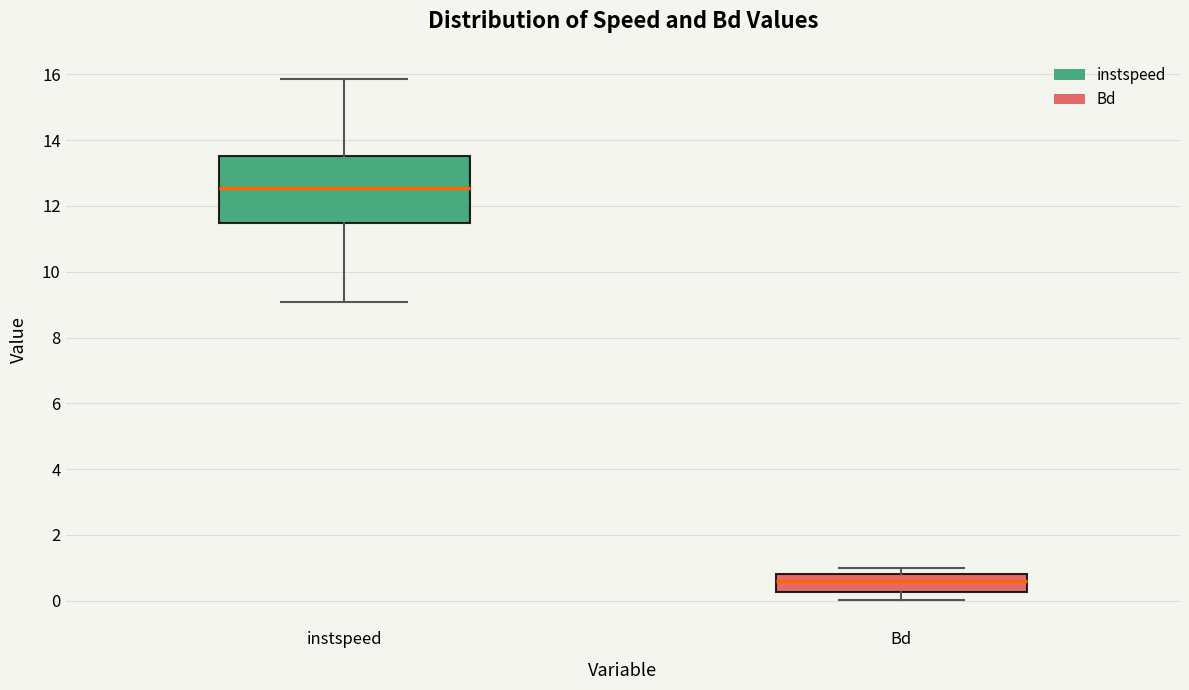

Which box has the lowest median line?

Bd